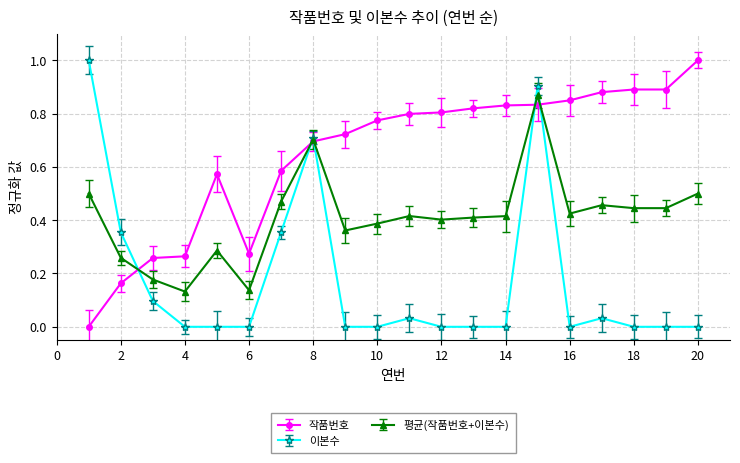

List the series in order of their overall mean, lowest first.

이본수, 평균(작품번호+이본수), 작품번호